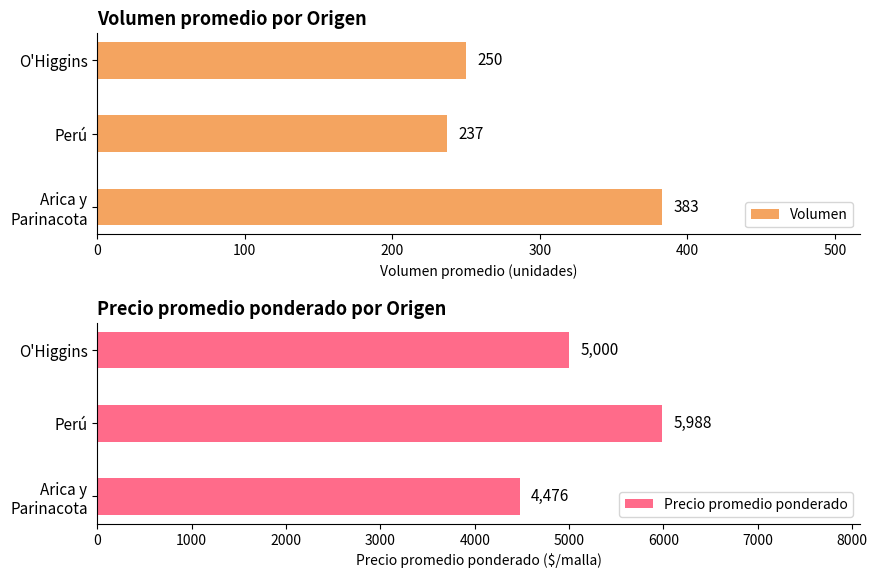

How many bars are there in each group?

2